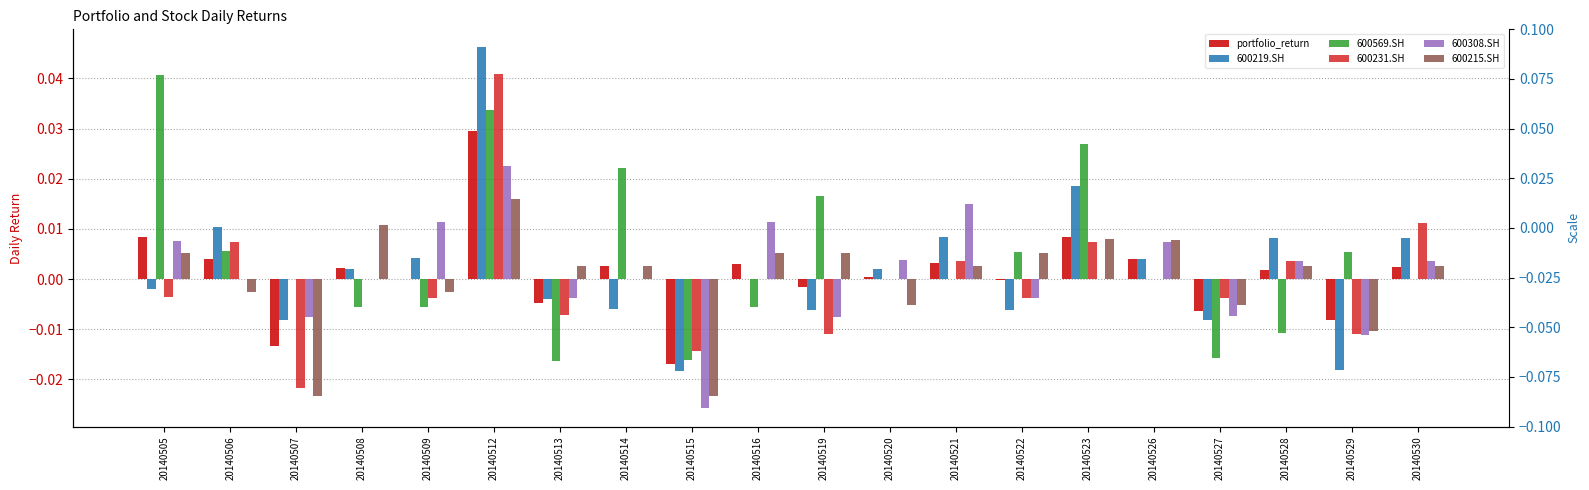

How many data points in 600308.SH are above 0?

9